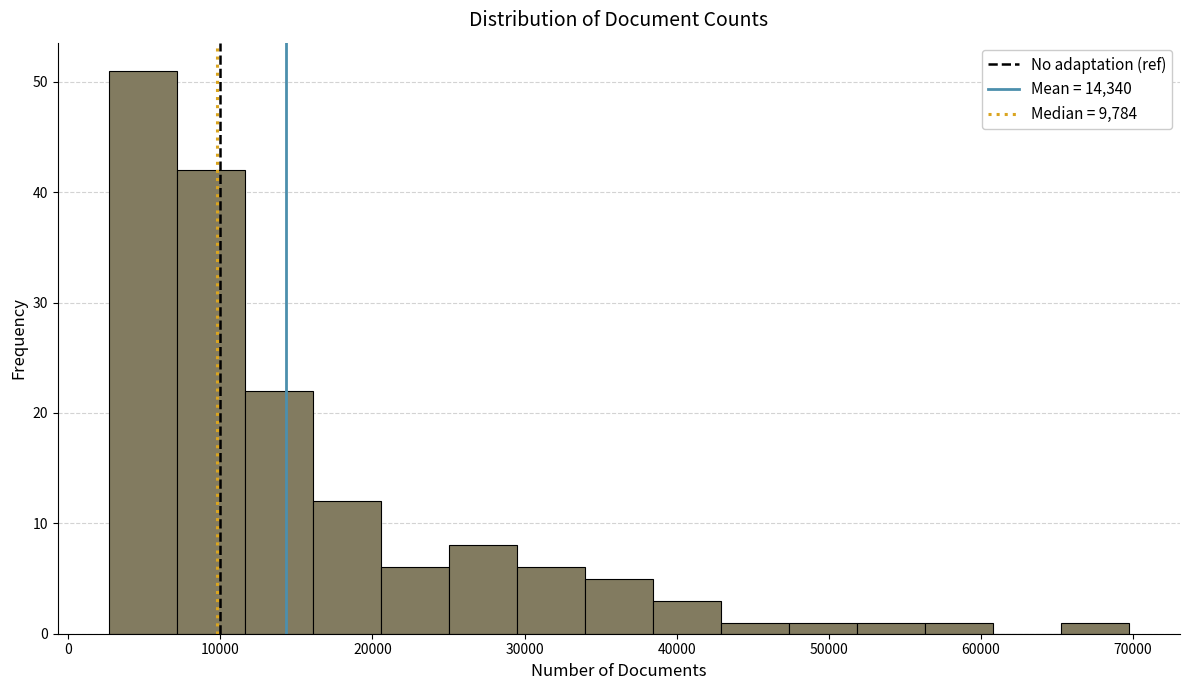

Over which range of the x-axis is the bar tallest?

3000 to 7000